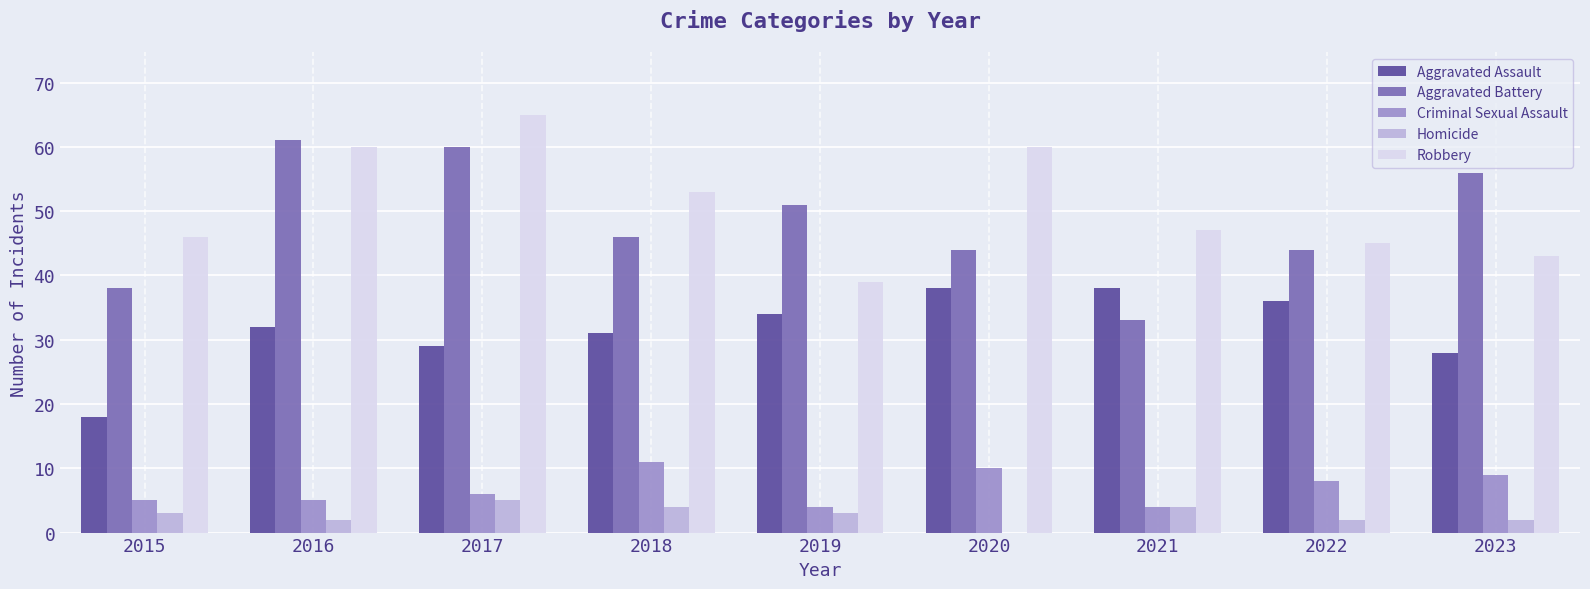

Which category has the highest value in the Robbery series?

2017